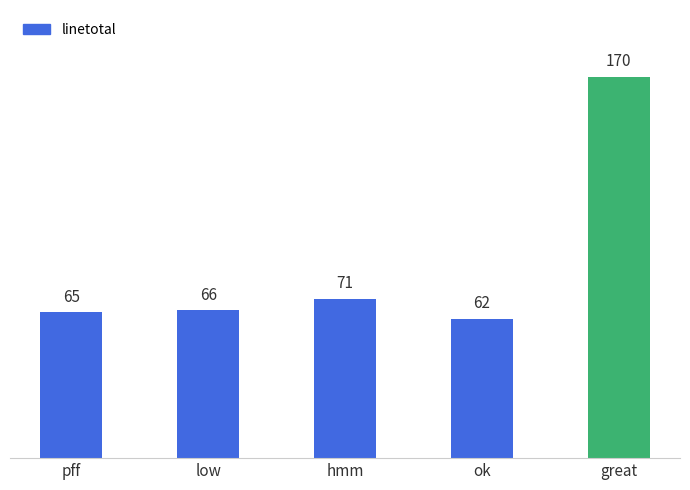

What is the average value?

87